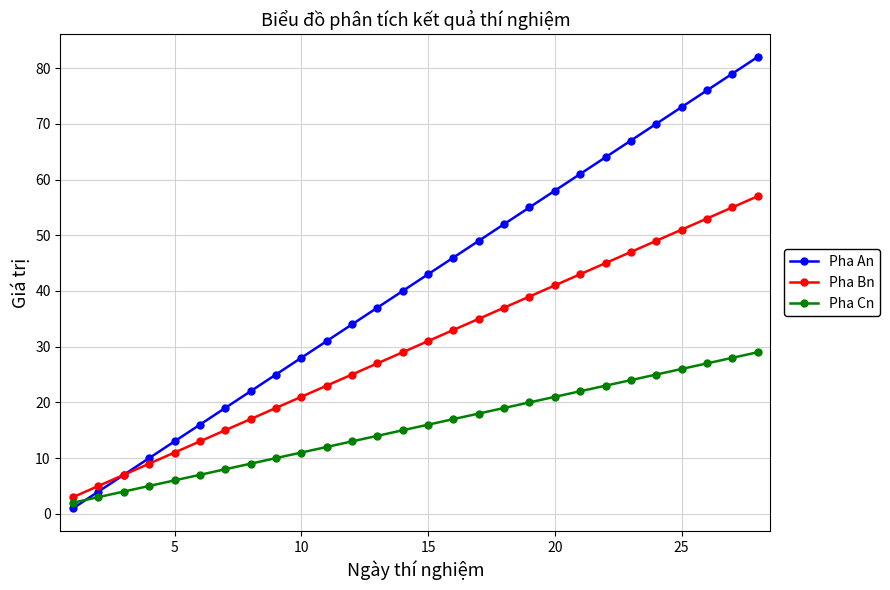

At how many categories does at least one series exceed 51?

11